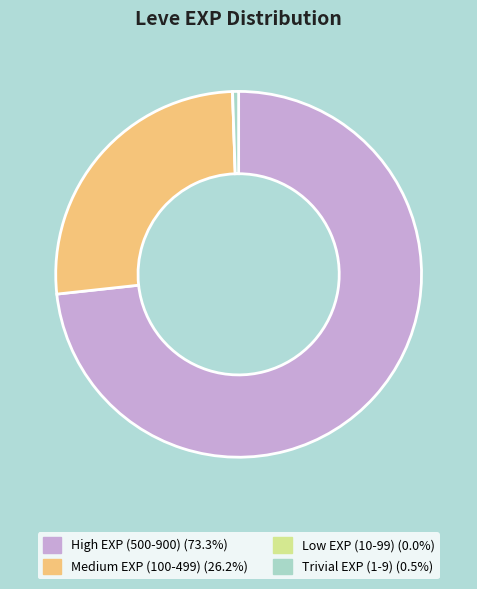

Does any single category account for the majority?

Yes